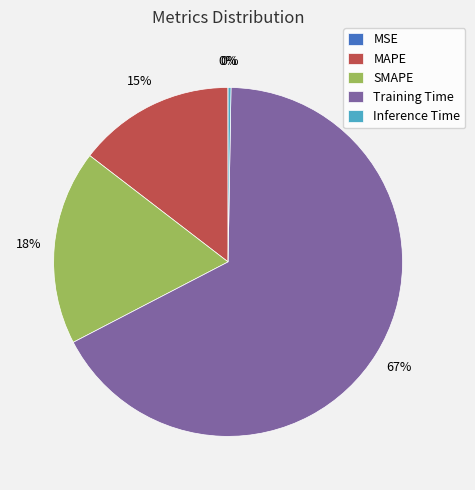

To the nearest percent, what is the average slice percentage?

20%